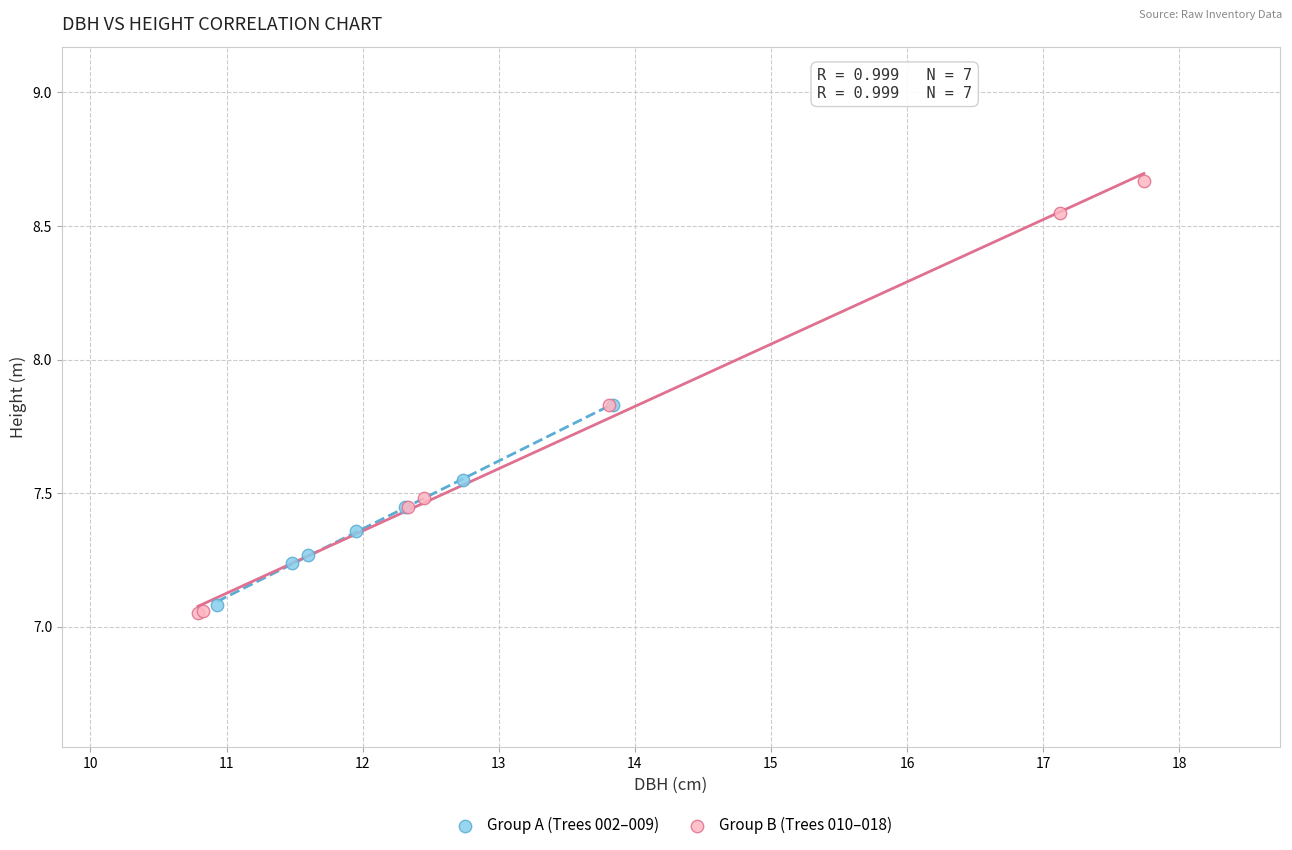

Which series reaches the minimum Y coordinate?

Group B (Trees 010–018)